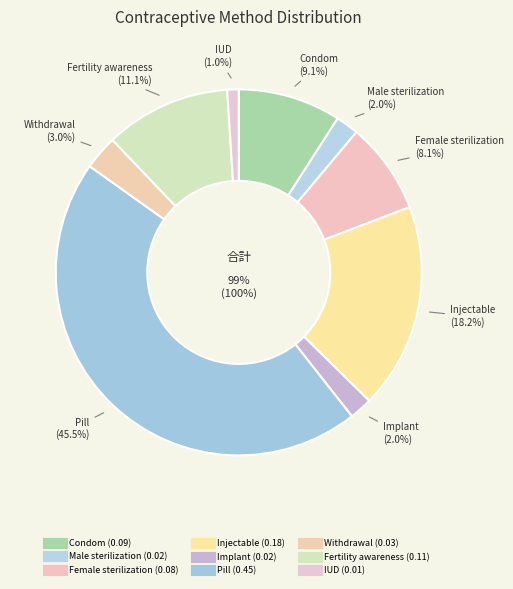

Is the sum of Male sterilization and Pill greater than half?

No